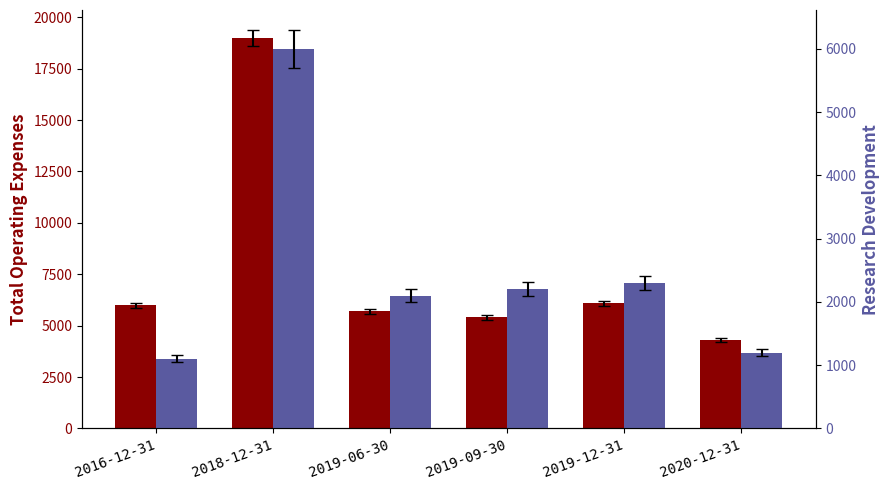

How many bars are there in total?

12